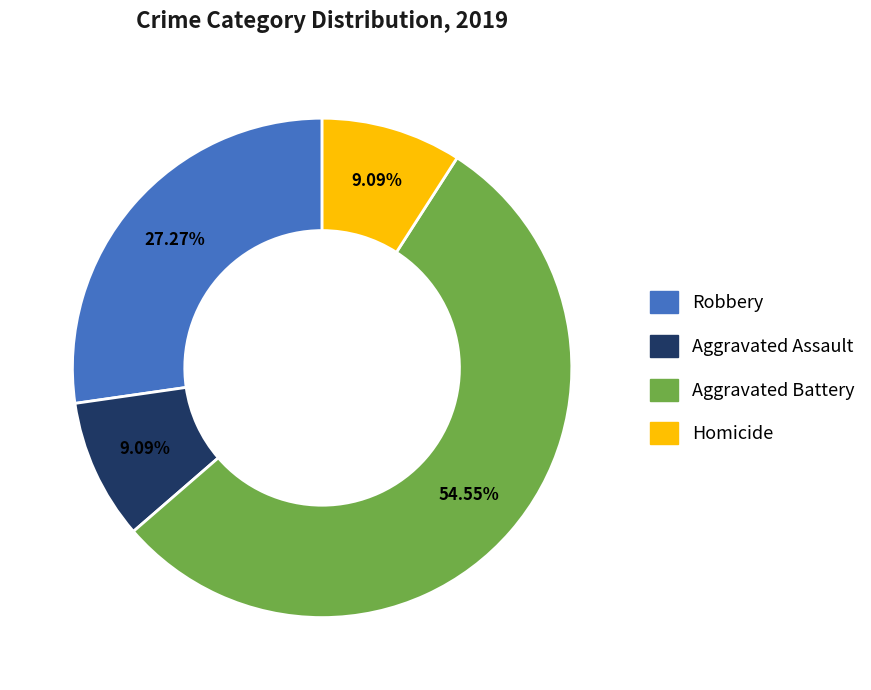

Count the number of slices in the pie.

4